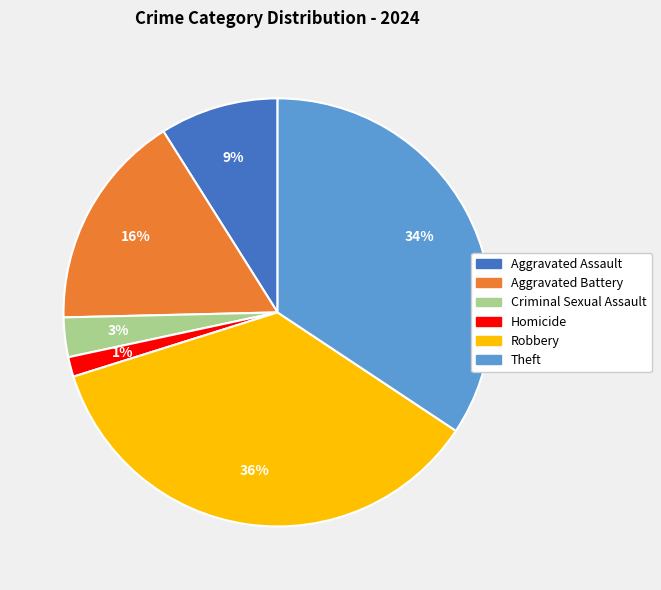

To the nearest percent, what portion does Theft represent?

34%